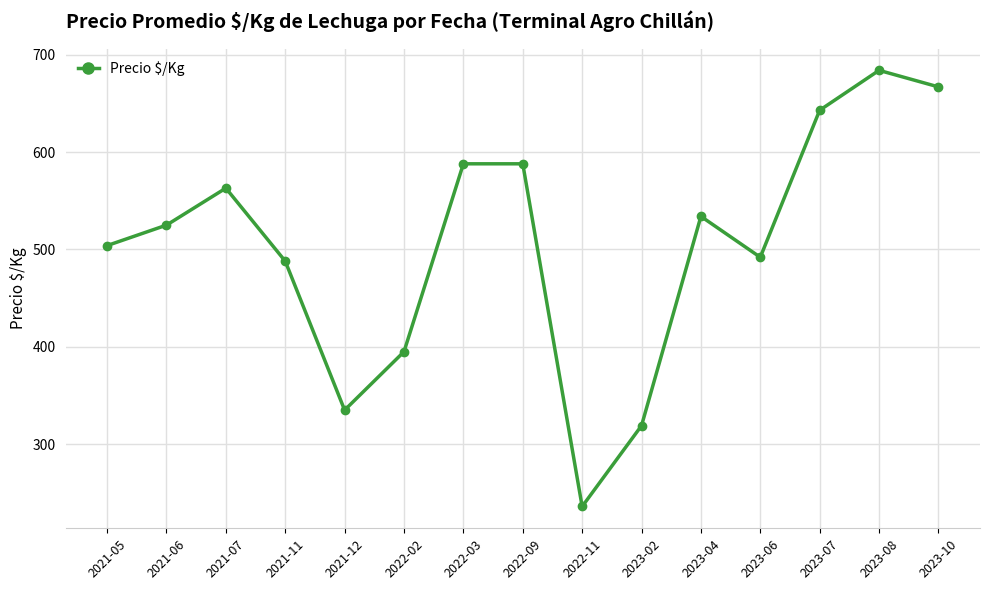

Where is the data nearest to the value 460?

2021-11